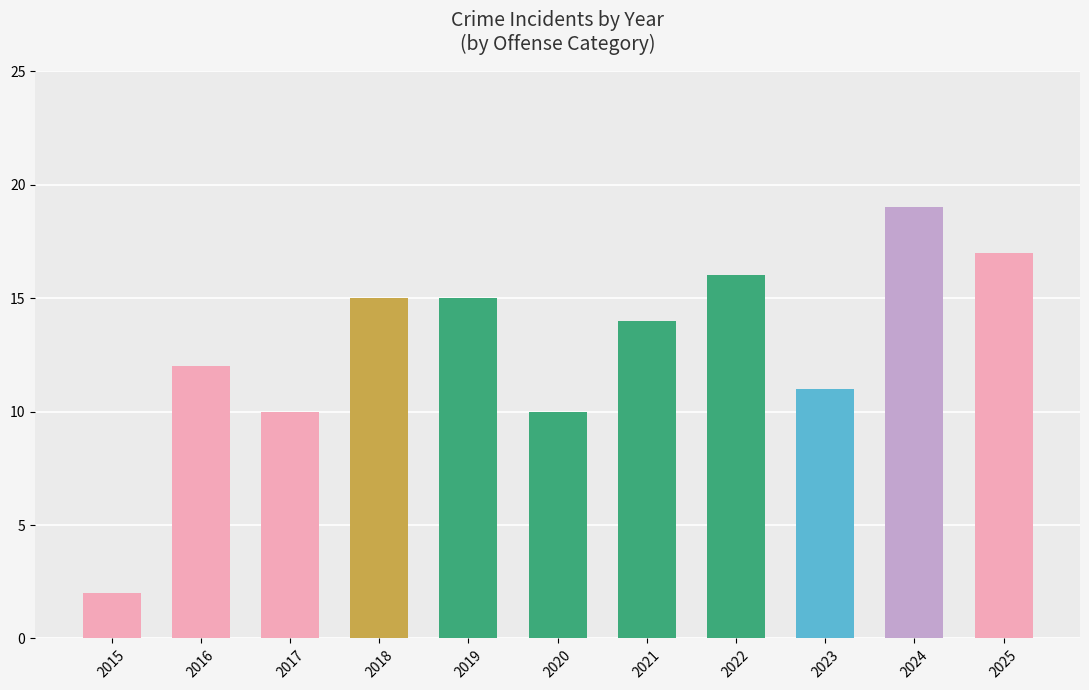

True or false: the data shows 16 at 2022.

True